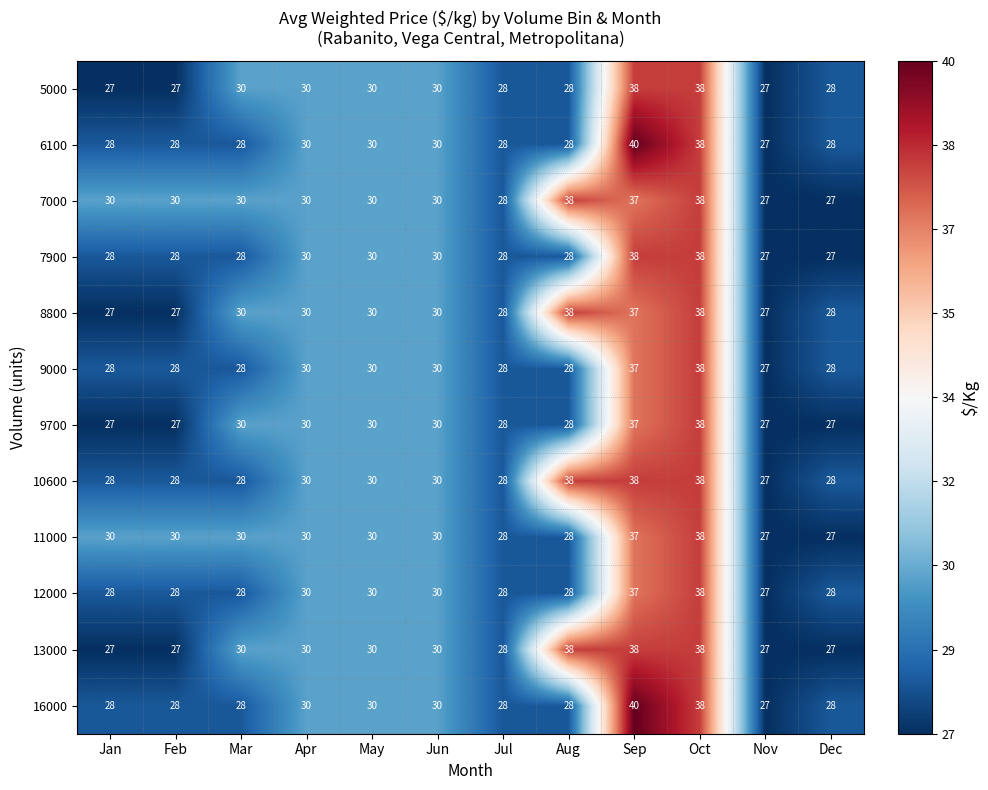

What is the greatest value displayed?

40